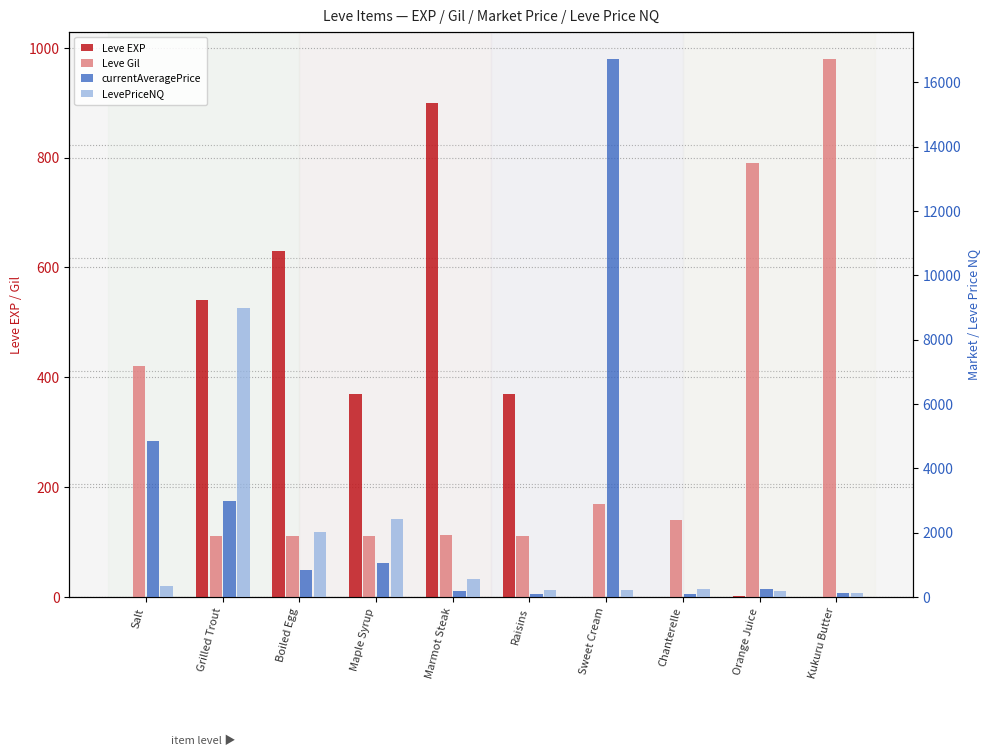

What is the value of the LevePriceNQ bar at the 10th from the left?

111